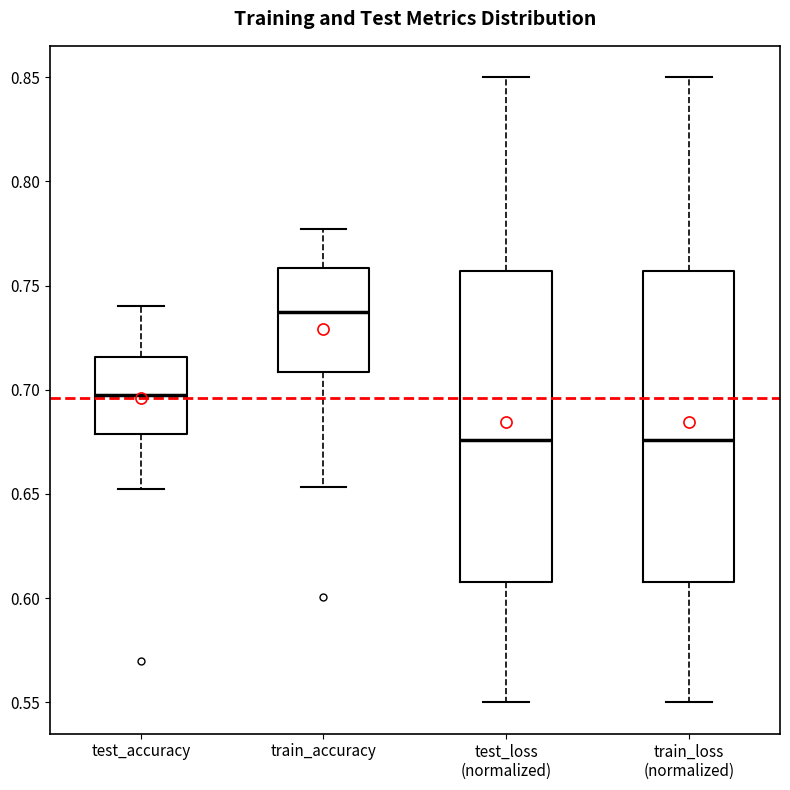

Reading left to right, read every box against the y-axis: the position of its median line, the range the box covers, and the ends of its whiskers. The values are not printed on the chart, so give them approximately, as read against the axis.

test_accuracy: median 0.695, box 0.680 to 0.715, whiskers 0.650 to 0.740
train_accuracy: median 0.735, box 0.710 to 0.760, whiskers 0.655 to 0.775
test_loss (normalized): median 0.675, box 0.610 to 0.755, whiskers 0.550 to 0.850
train_loss (normalized): median 0.675, box 0.610 to 0.755, whiskers 0.550 to 0.850